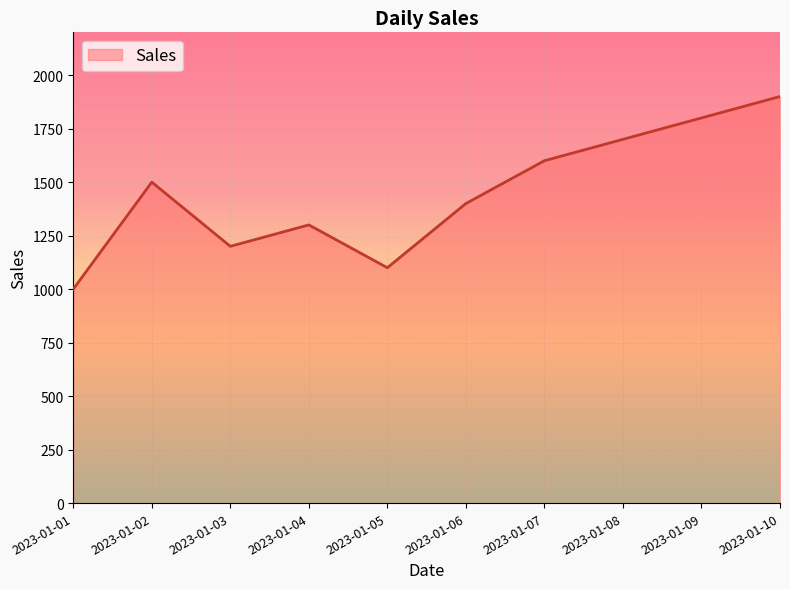

What is the difference between the values at 2023-01-09 and 2023-01-02?

300